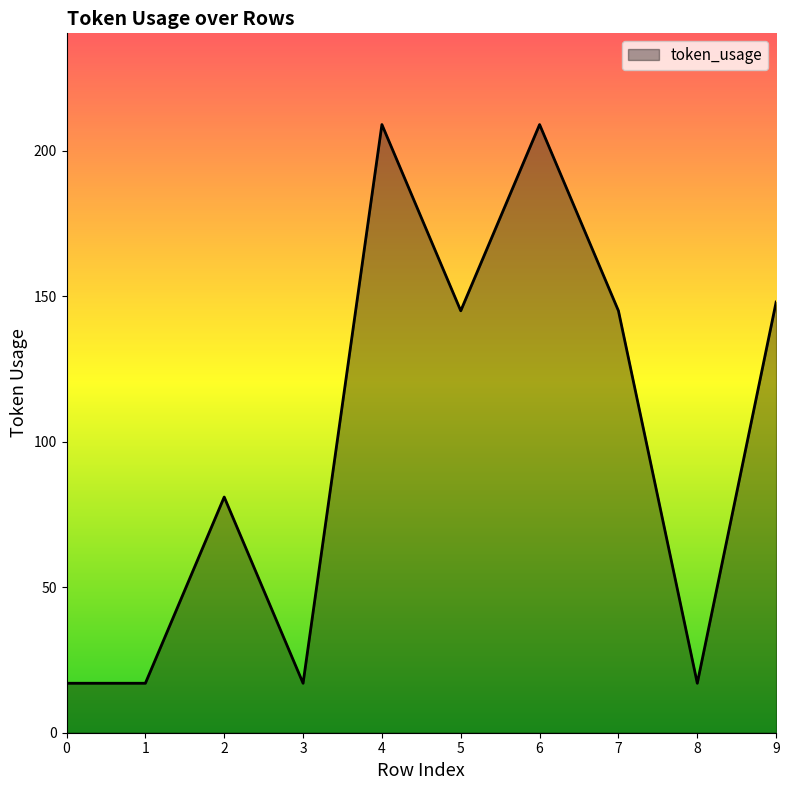

Where does the data first go above 145?

4